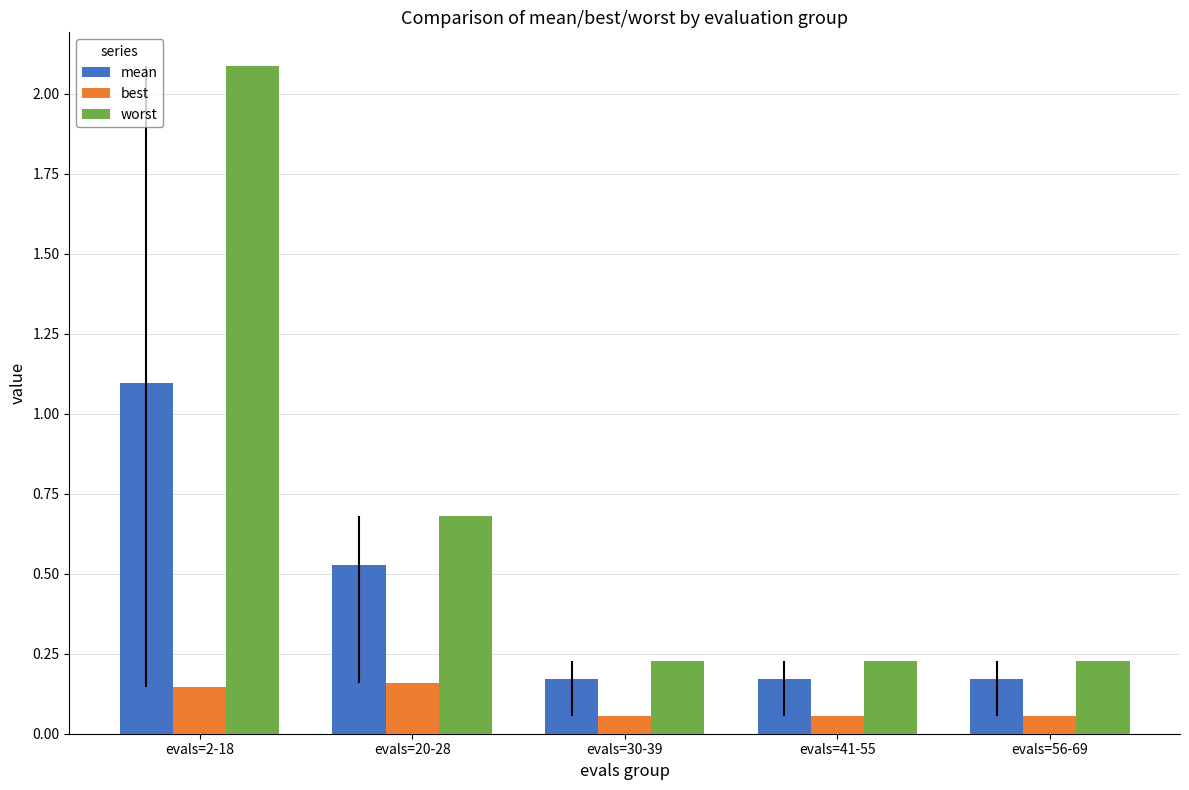

How many groups of bars are there?

5